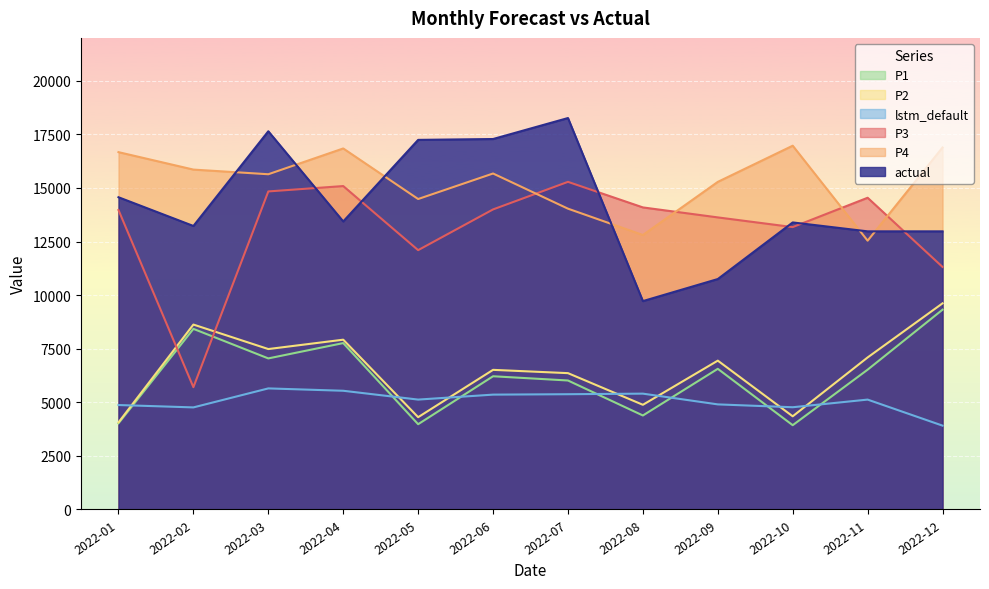

True or false: actual and lstm_default intersect in this chart.

False